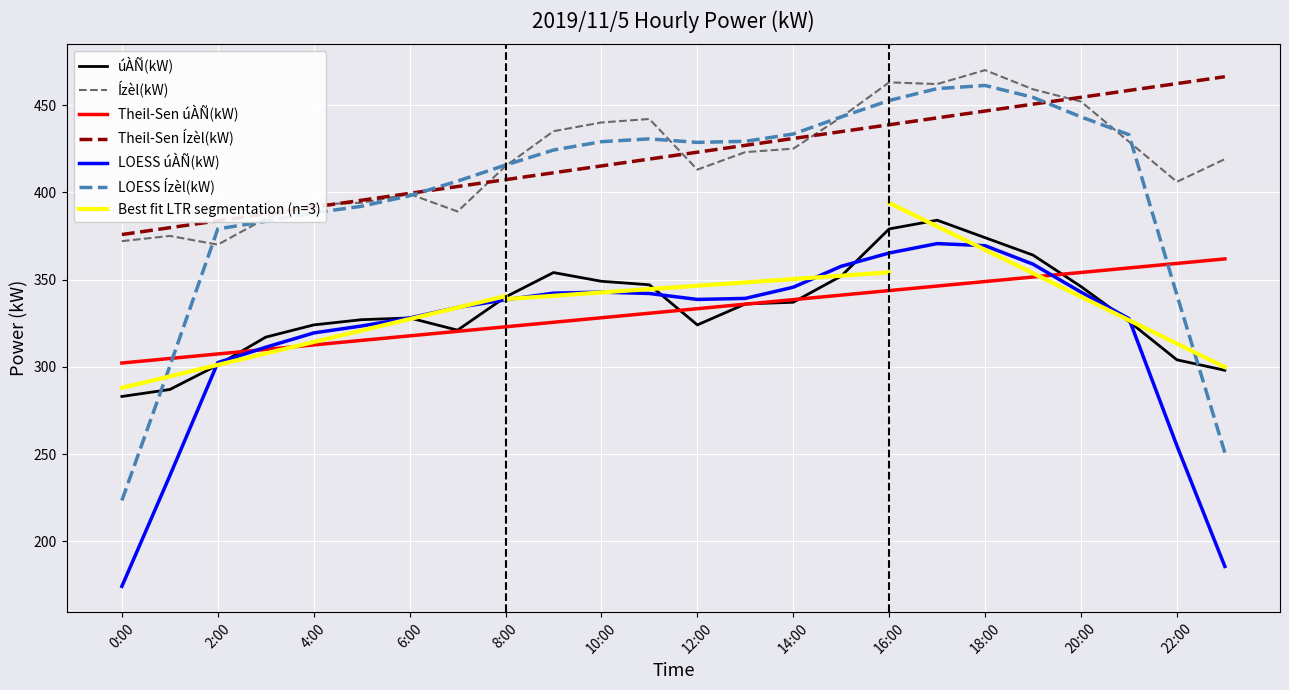

Which has a higher value, 17:00 or 3:00?

17:00